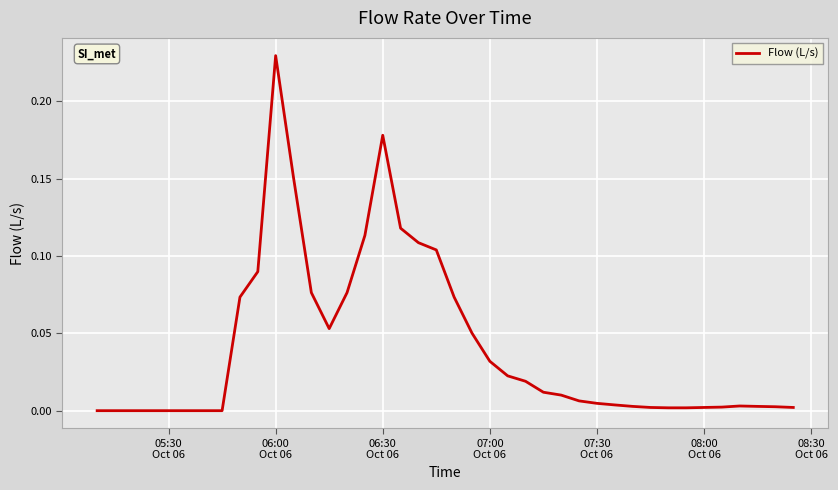

What is the maximum value shown in the chart?

0.2